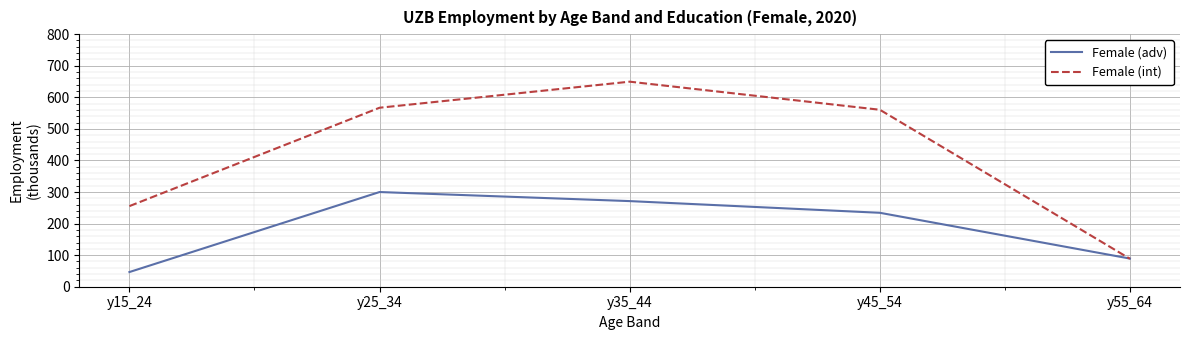

What are all the series names shown in the legend?

Female (adv), Female (int)